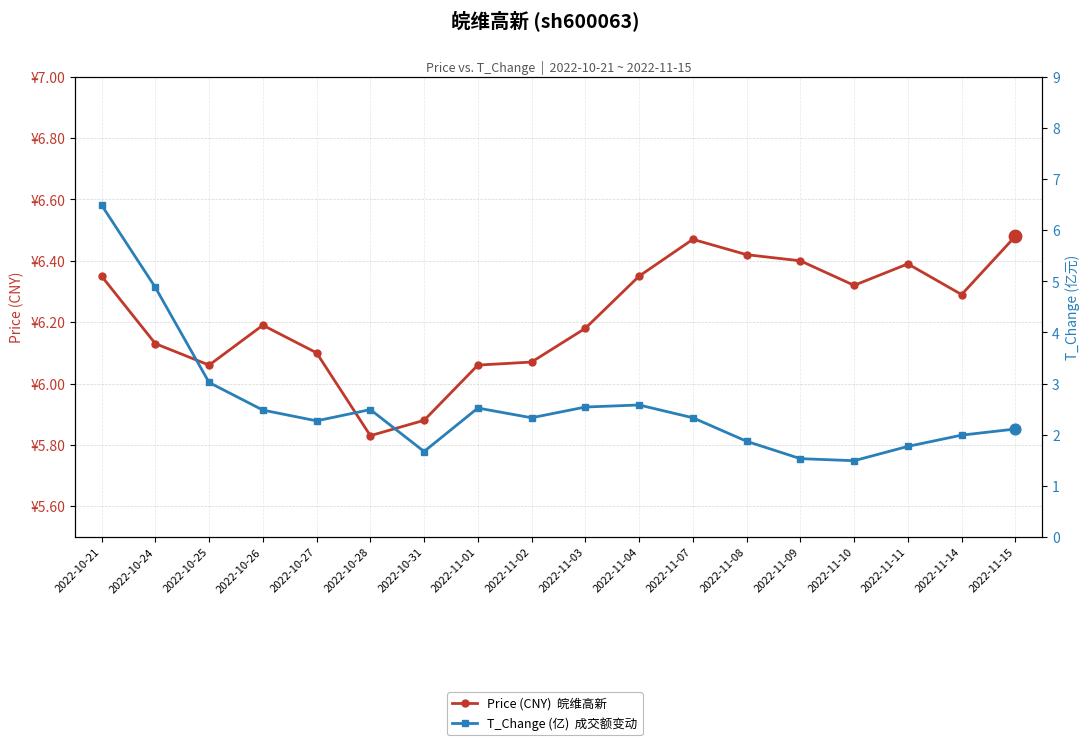

Which series has the largest Y range (max minus min)?

T_Change (亿)  成交额变动